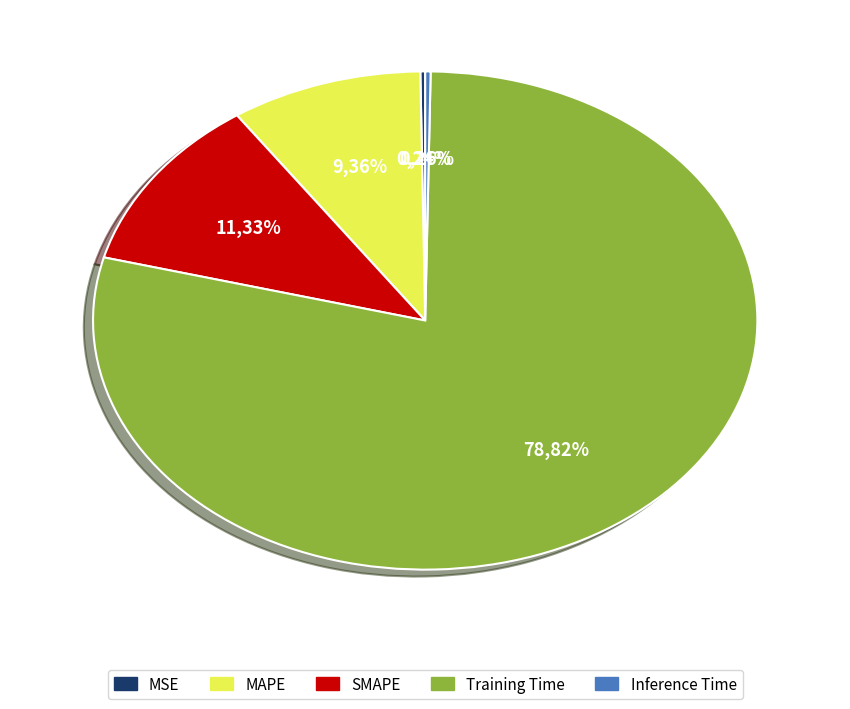

How many segments does this pie chart have?

5